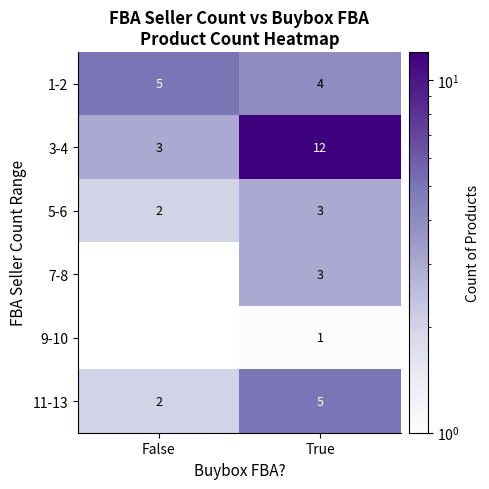

Which category has the lowest value in the 5-6 series?

False